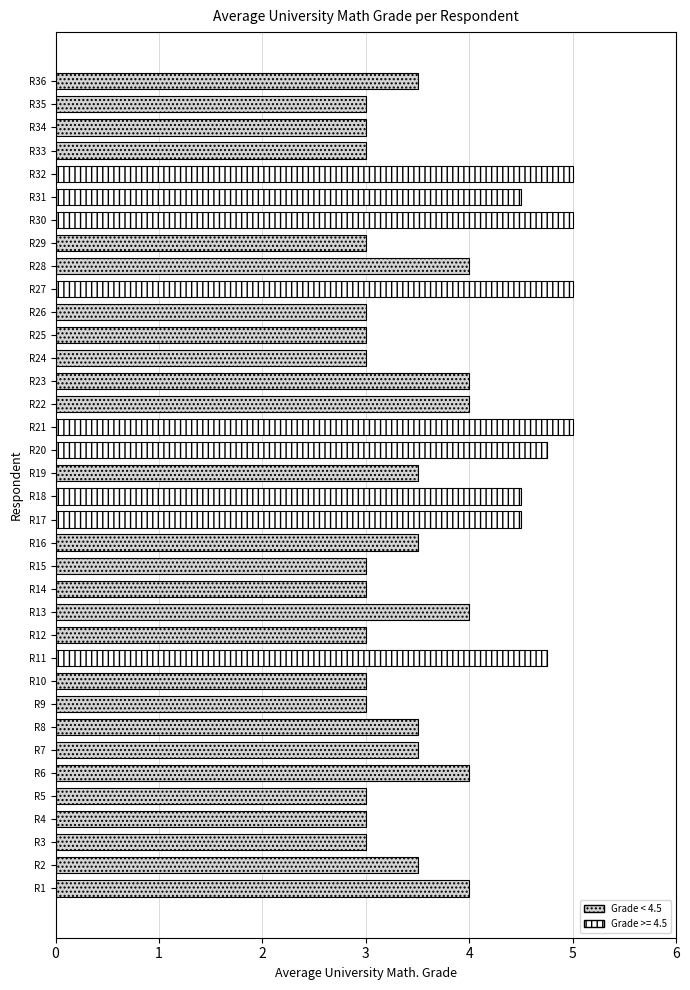

True or false: the data shows 3.0 at R15.

True